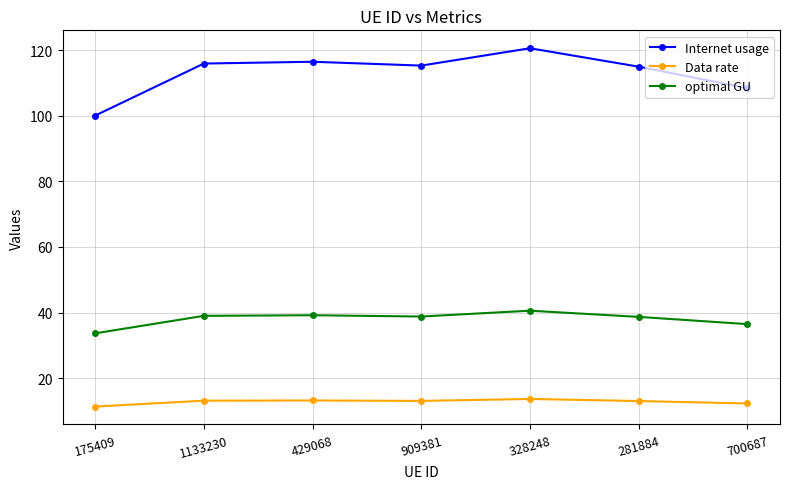

The optimal GU series shows 22.1 at 700687. True or false?

False